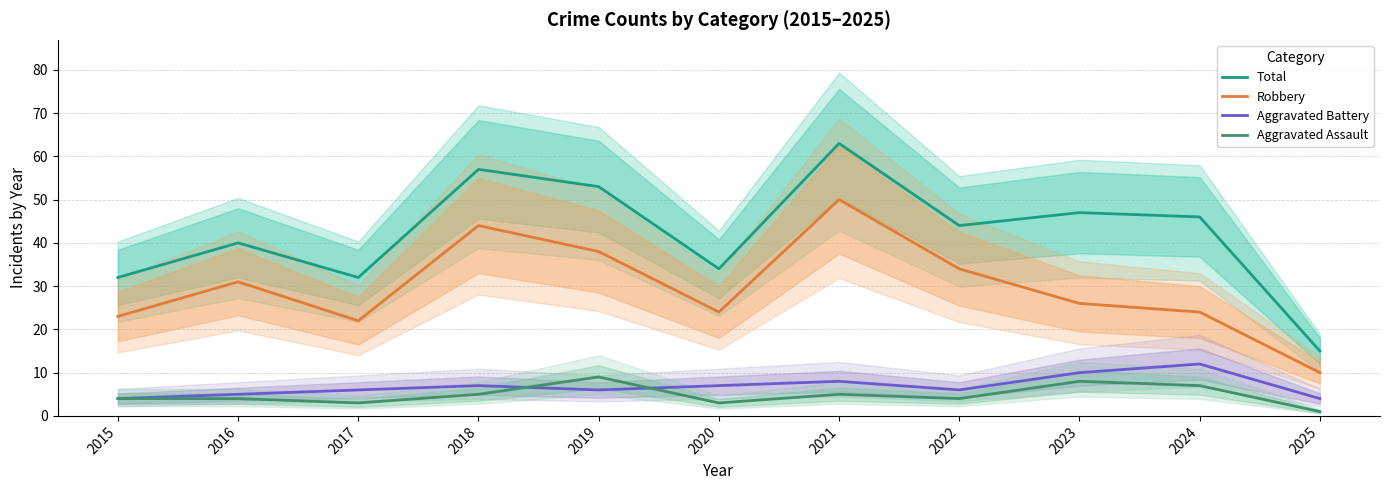

Is it true that Robbery equals 38 at 2020?

False